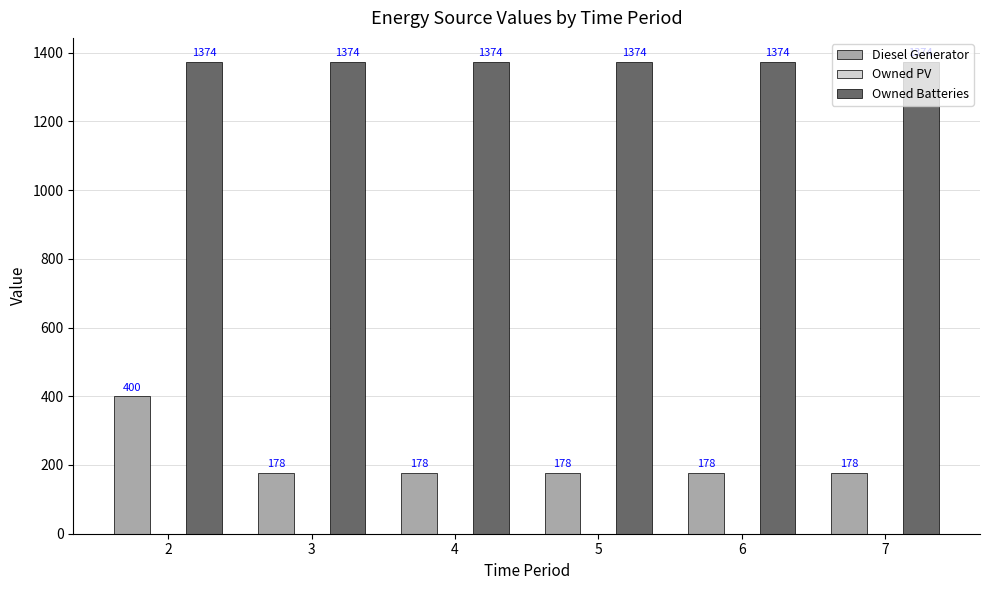

At which label is Diesel Generator closest to 288?

6